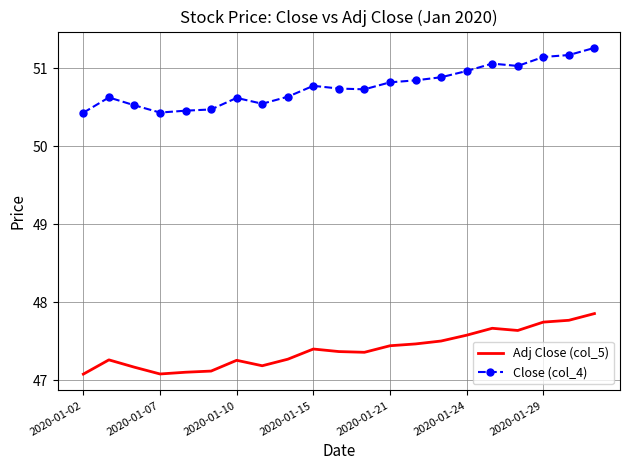

List the series in order of their overall mean, highest first.

Close (col_4), Adj Close (col_5)